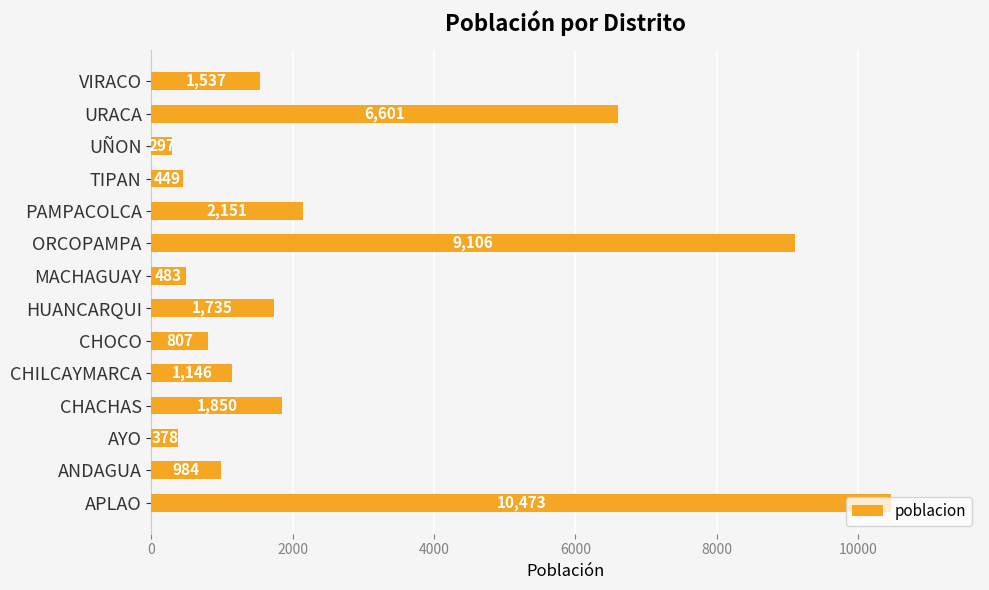

The chart shows a value of 355 at ANDAGUA. True or false?

False